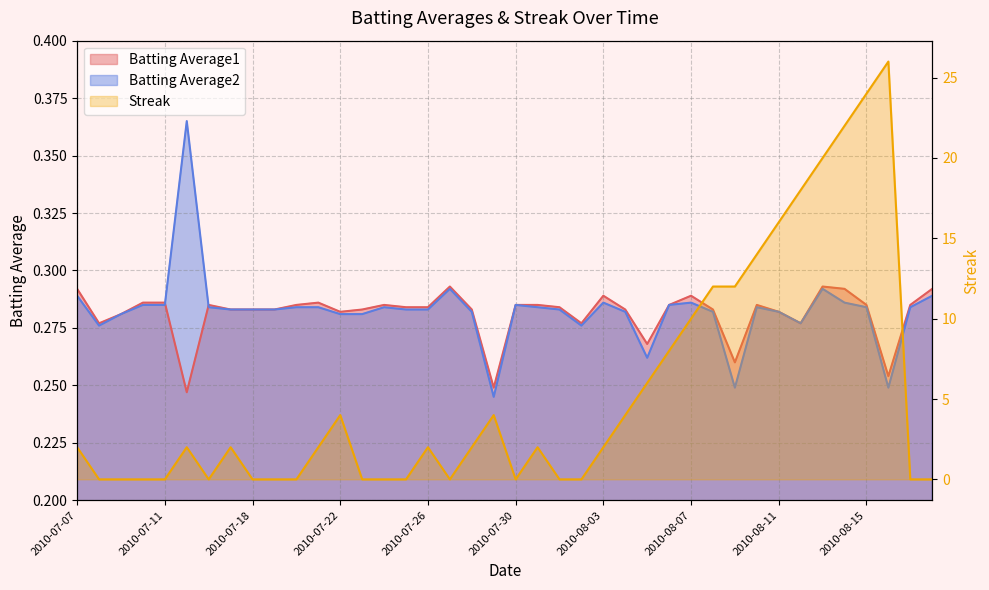

Reading left to right, list all the values displayed in this chart.

Batting Average1: 0.3	0.3	0.3	0.3	0.3	0.2	0.3	0.3	0.3	0.3	0.3	0.3	0.3	0.3	0.3	0.3	0.3	0.3	0.3	0.2	0.3	0.3	0.3	0.3	0.3	0.3	0.3	0.3	0.3	0.3	0.3	0.3	0.3	0.3	0.3	0.3	0.3	0.3	0.3	0.3
Batting Average2: 0.3	0.3	0.3	0.3	0.3	0.4	0.3	0.3	0.3	0.3	0.3	0.3	0.3	0.3	0.3	0.3	0.3	0.3	0.3	0.2	0.3	0.3	0.3	0.3	0.3	0.3	0.3	0.3	0.3	0.3	0.2	0.3	0.3	0.3	0.3	0.3	0.3	0.2	0.3	0.3
Streak: 2.0	0.0	0.0	0.0	0.0	2.0	0.0	2.0	0.0	0.0	0.0	2.0	4.0	0.0	0.0	0.0	2.0	0.0	2.0	4.0	0.0	2.0	0.0	0.0	2.0	4.0	6.0	8.0	10.0	12.0	12.0	14.0	16.0	18.0	20.0	22.0	24.0	26.0	0.0	0.0